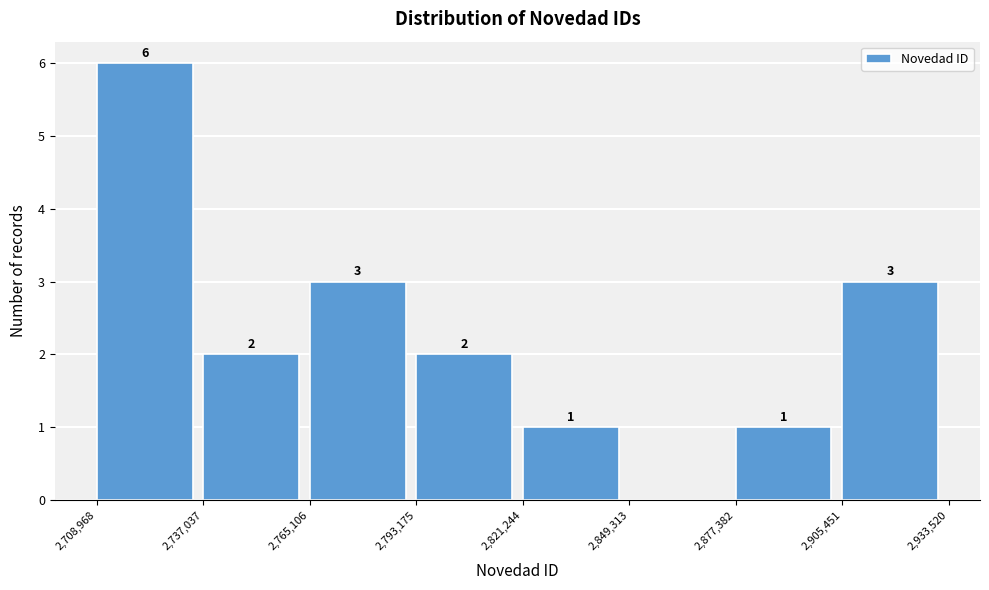

Which range on the x-axis has the tallest bar?

2,708,968 to 2,737,037